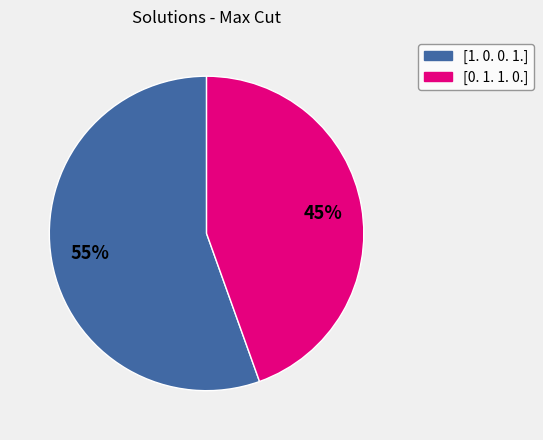

Rank the categories by value from lowest to highest.

[0. 1. 1. 0.], [1. 0. 0. 1.]